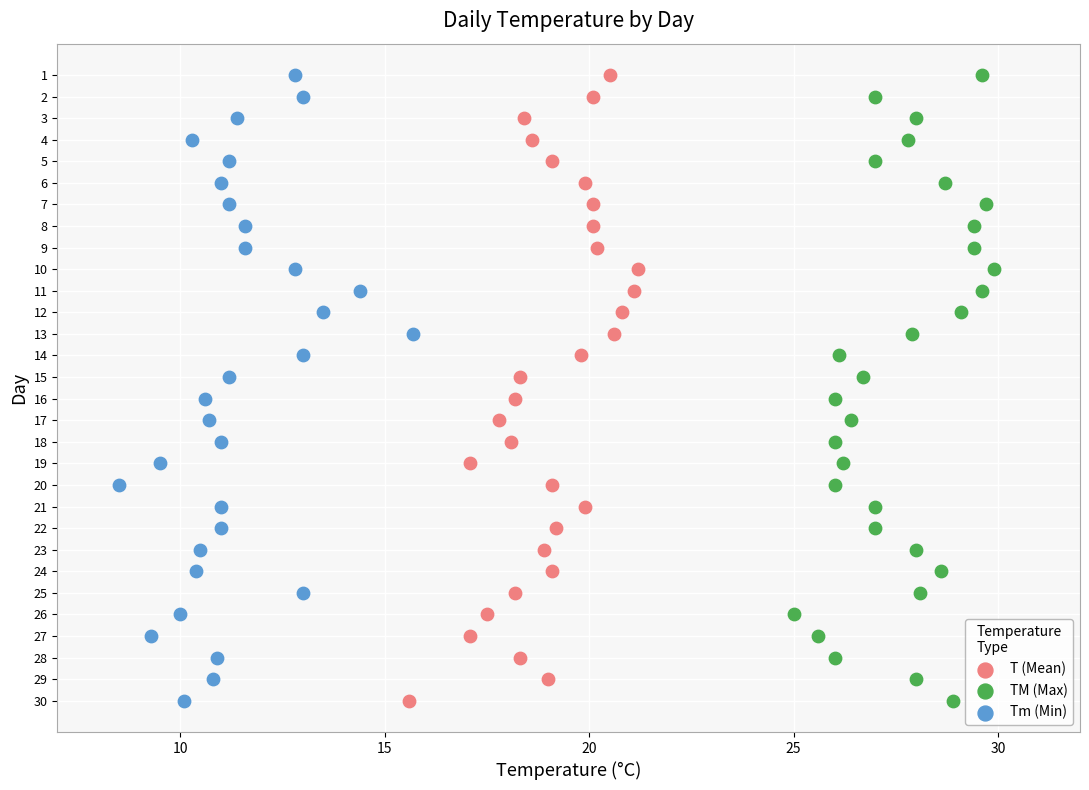

What are all the series names shown in the legend?

T (Mean), TM (Max), Tm (Min)